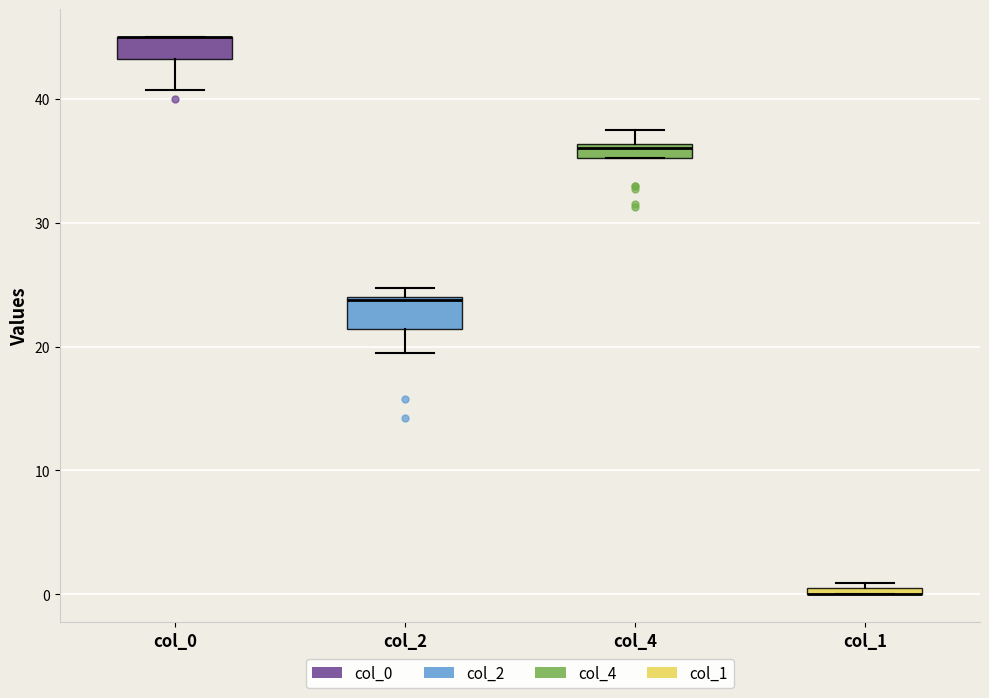

Where is the lower edge of the box for col_1 on the y-axis? The values are not printed on the chart, so give them approximately, as read against the axis.

0